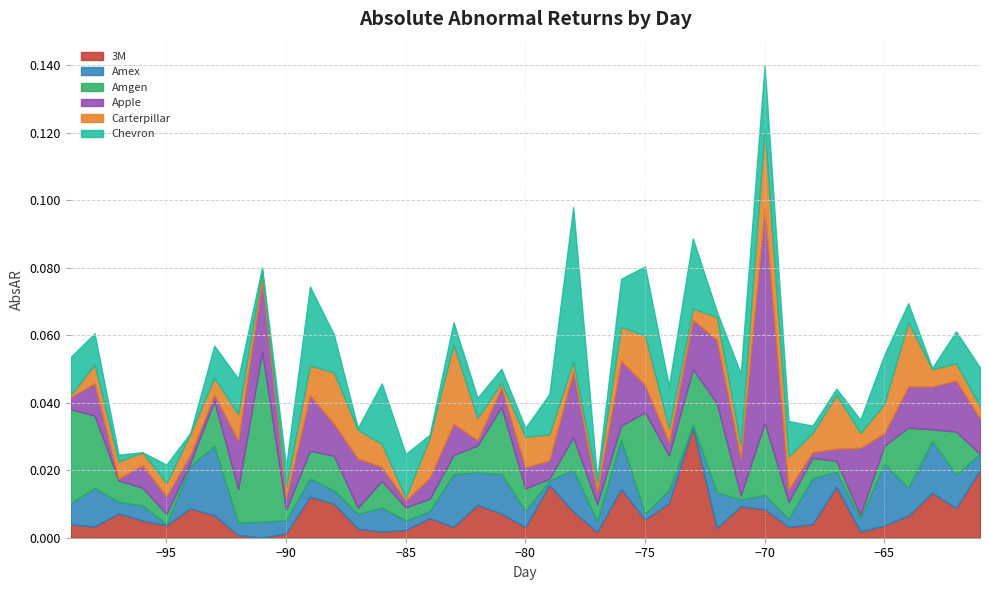

What is the sum of all Chevron values?

0.4